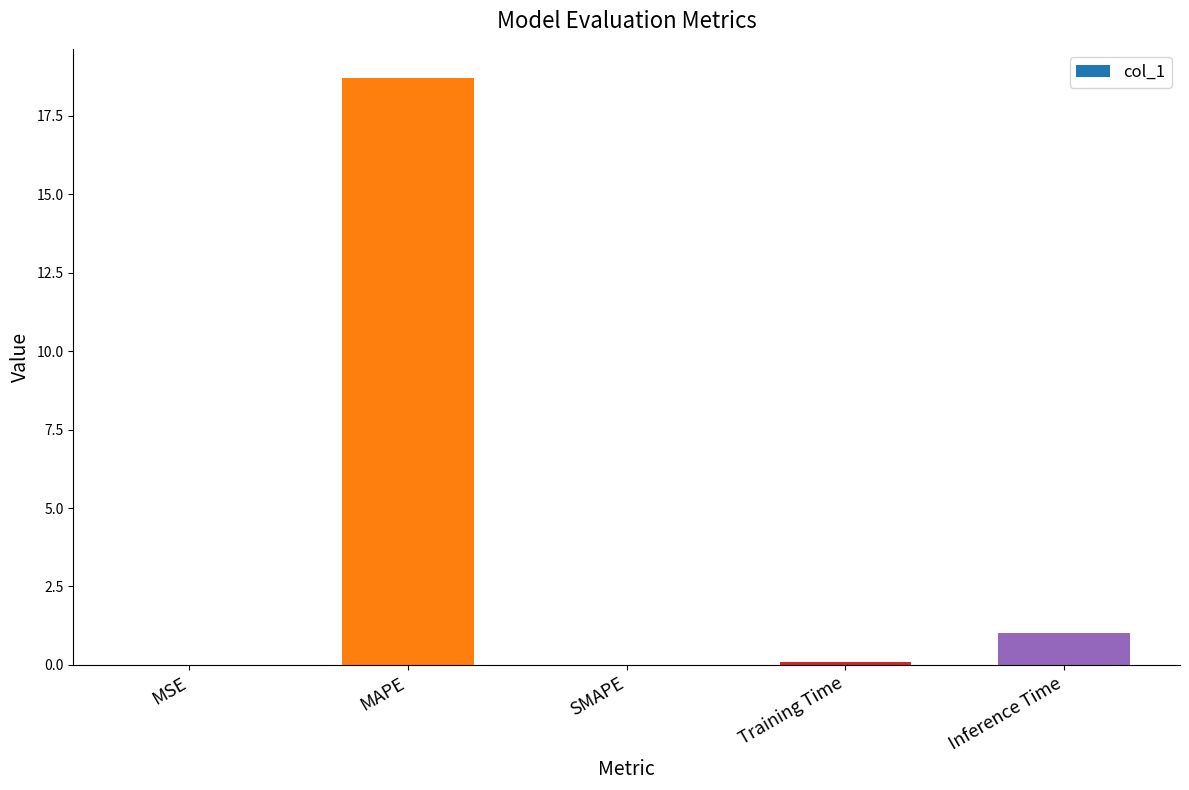

What is the maximum value shown in the chart?

18.7